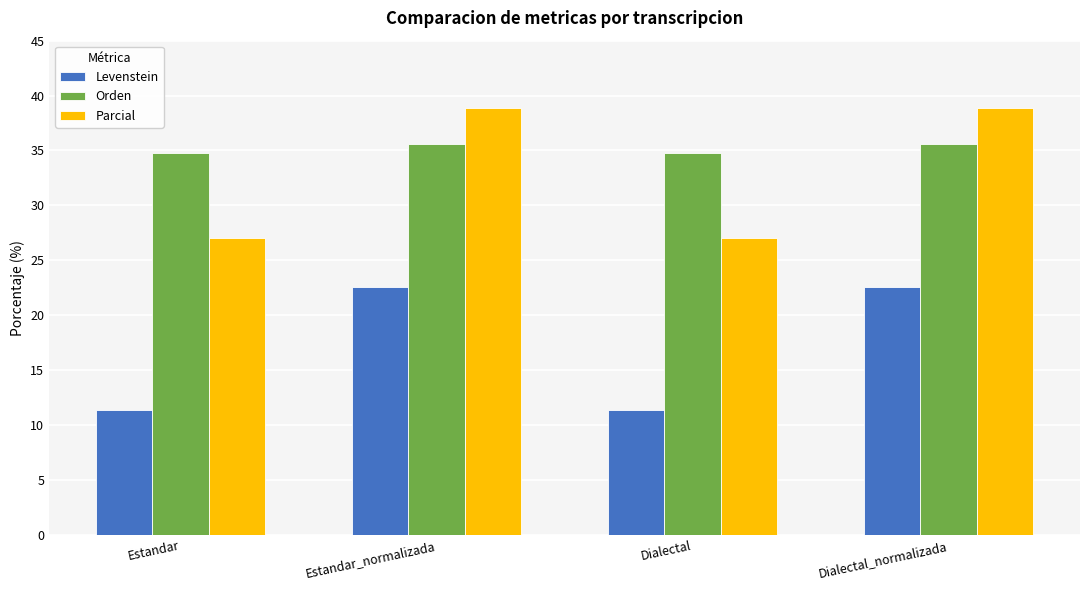

What is the value of the Parcial bar at the 3rd from the left?

27.0